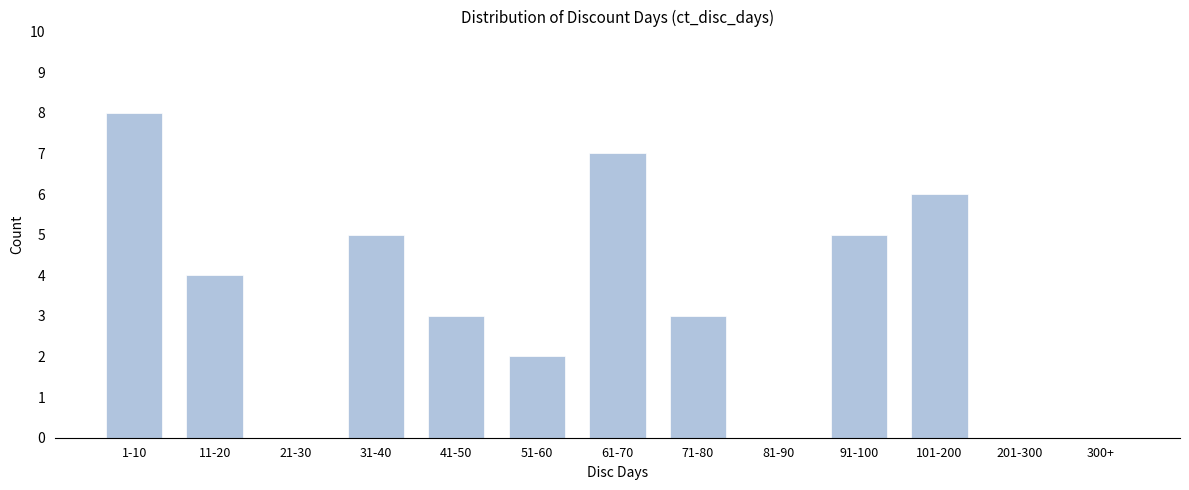

Reading left to right, transcribe all the data shown in this chart.

1-10=8	11-20=4	21-30=0	31-40=5	41-50=3	51-60=2	61-70=7	71-80=3	81-90=0	91-100=5	101-200=6	201-300=0	300+=0